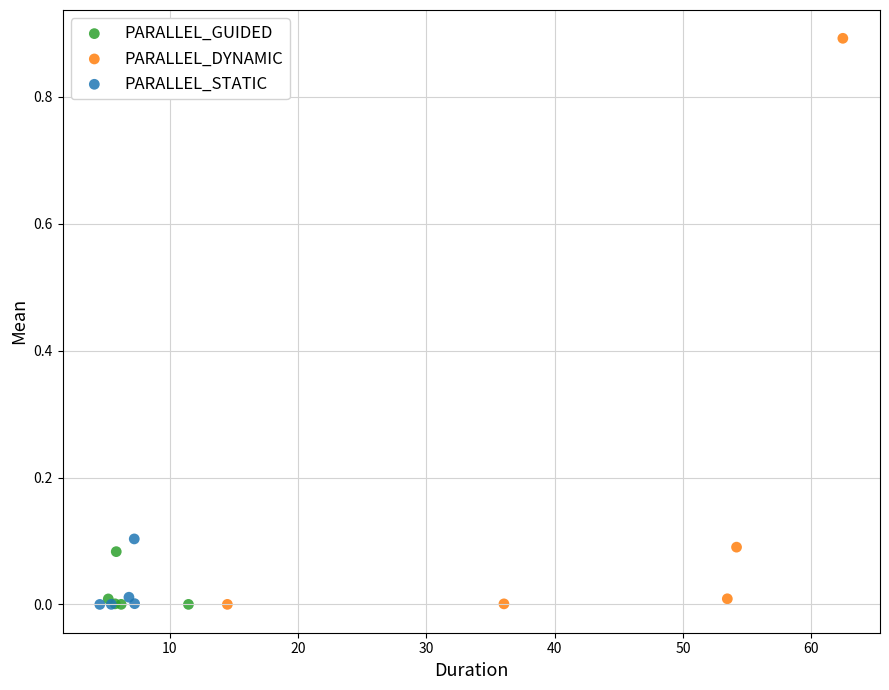

What are all the series names shown in the legend?

PARALLEL_GUIDED, PARALLEL_DYNAMIC, PARALLEL_STATIC